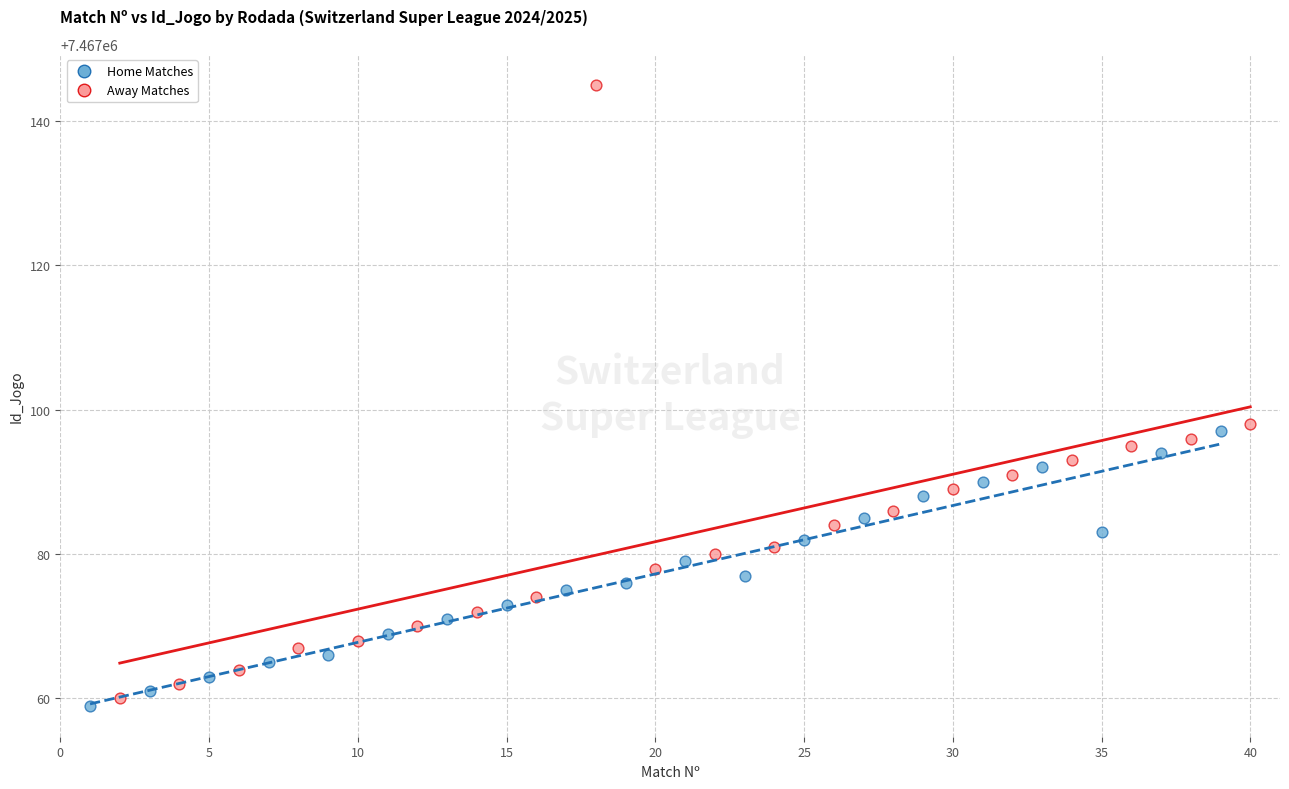

Which series contains the highest Y value?

Away Matches